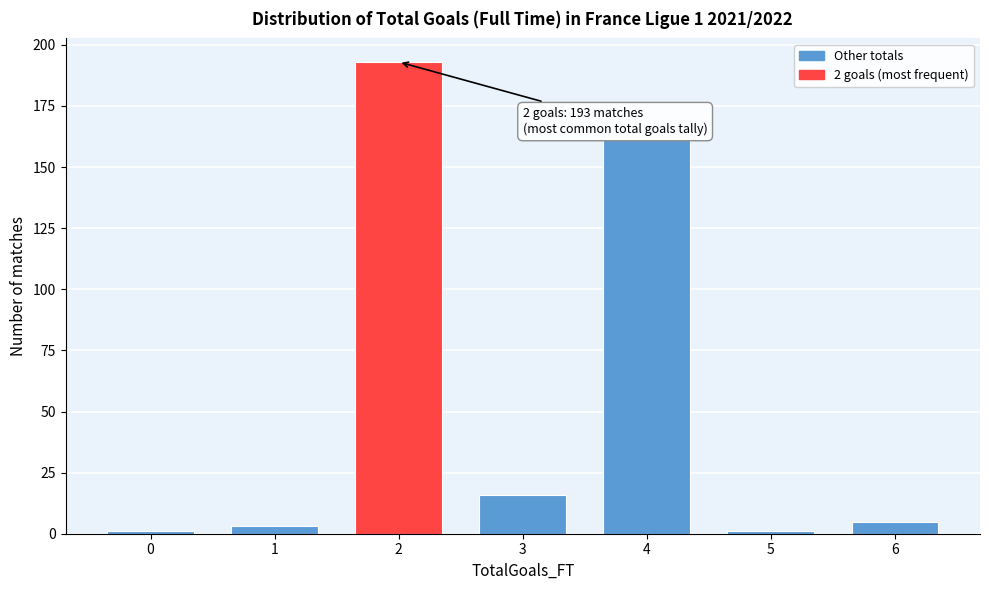

Reading left to right, list all the values displayed in this chart.

1	3	193	16	161	1	5